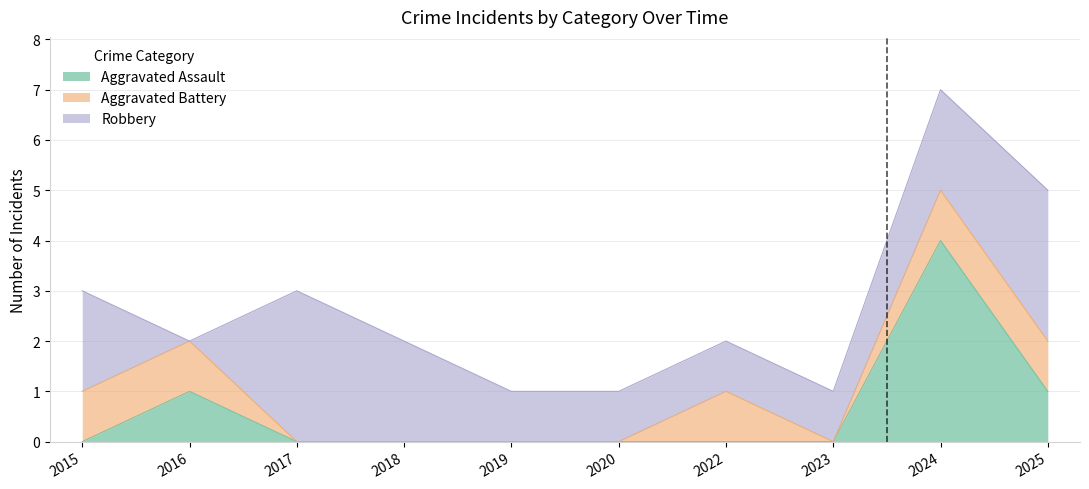

Reading left to right, list all the values displayed in this chart.

Aggravated Assault: 0	1	0	0	0	0	0	0	4	1
Aggravated Battery: 1	1	0	0	0	0	1	0	1	1
Robbery: 2	0	3	2	1	1	1	1	2	3